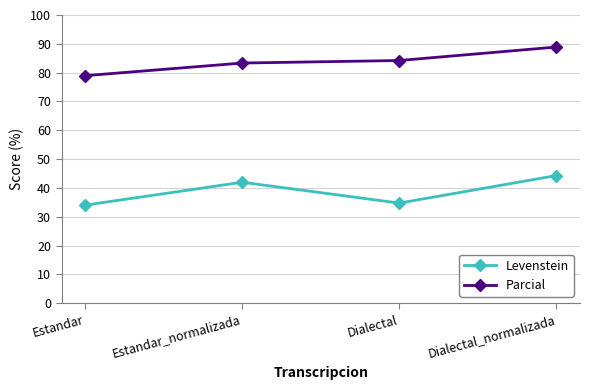

True or false: Parcial and Levenstein cross at least once.

False